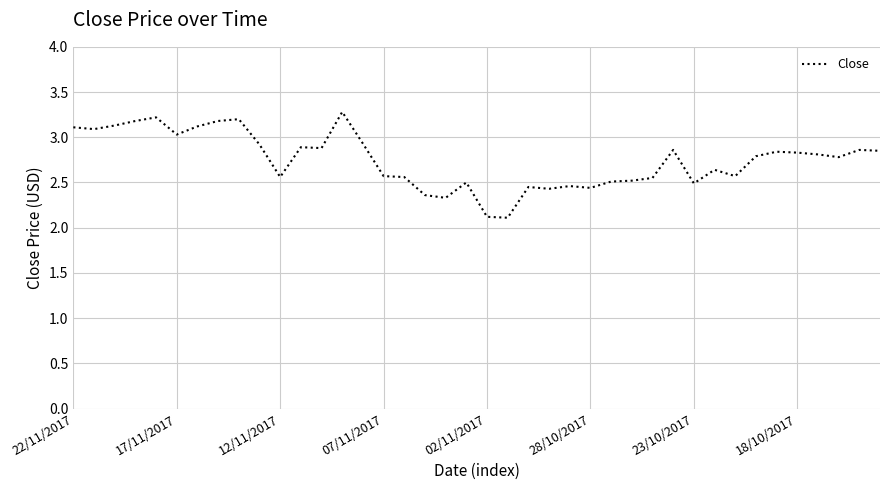

Does the chart have visible grid lines?

Yes